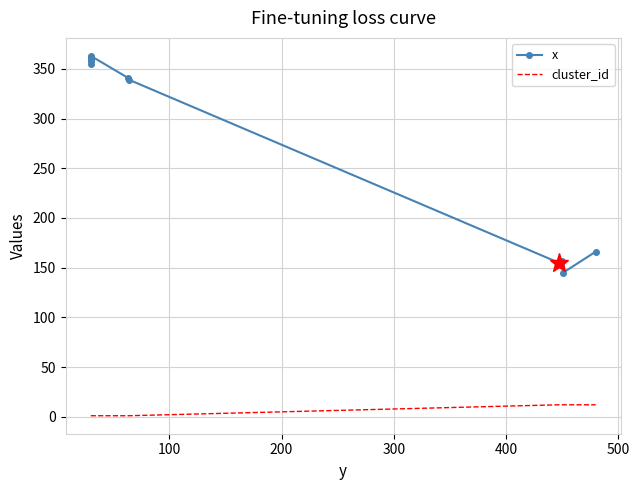

Which series has the widest spread of values?

x